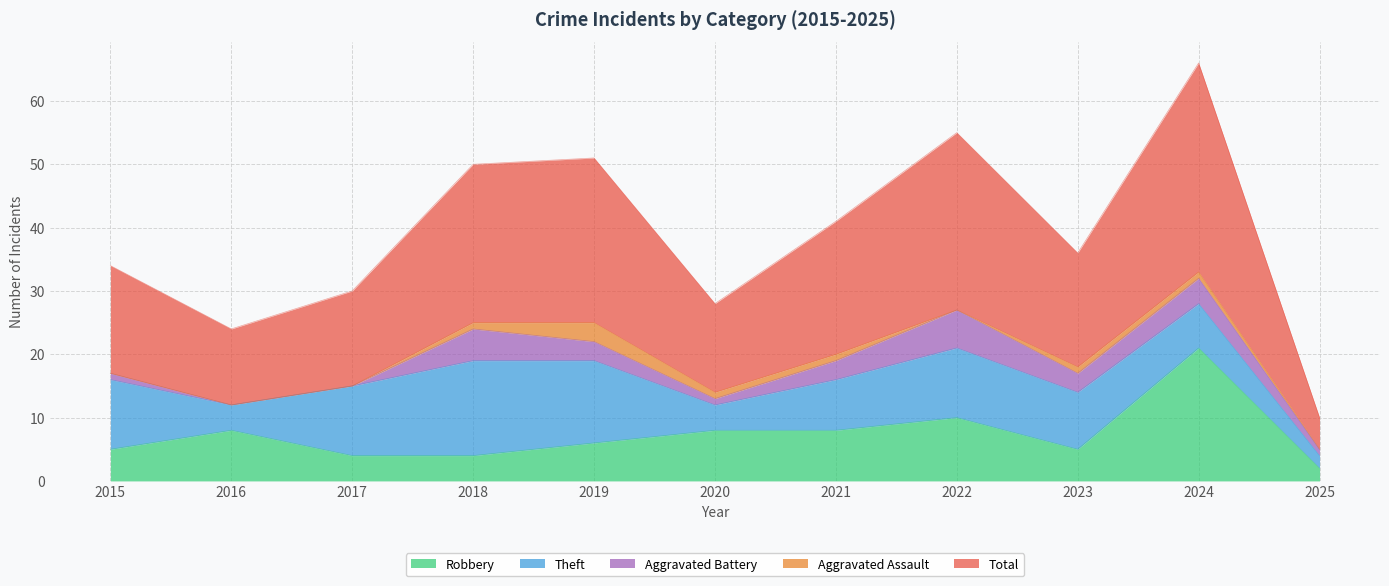

The value of Robbery at 2022 is 17. True or false?

False